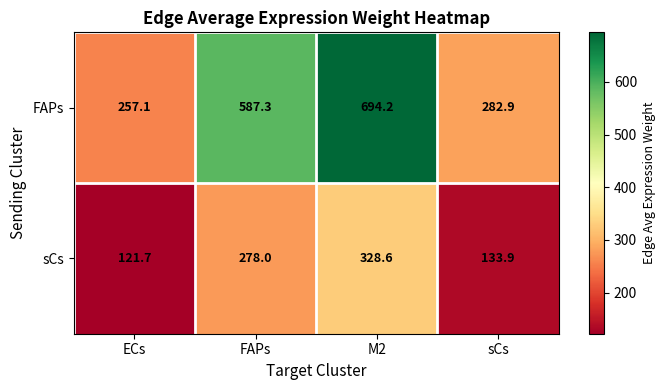

What is the total value across all series at ECs?

378.8